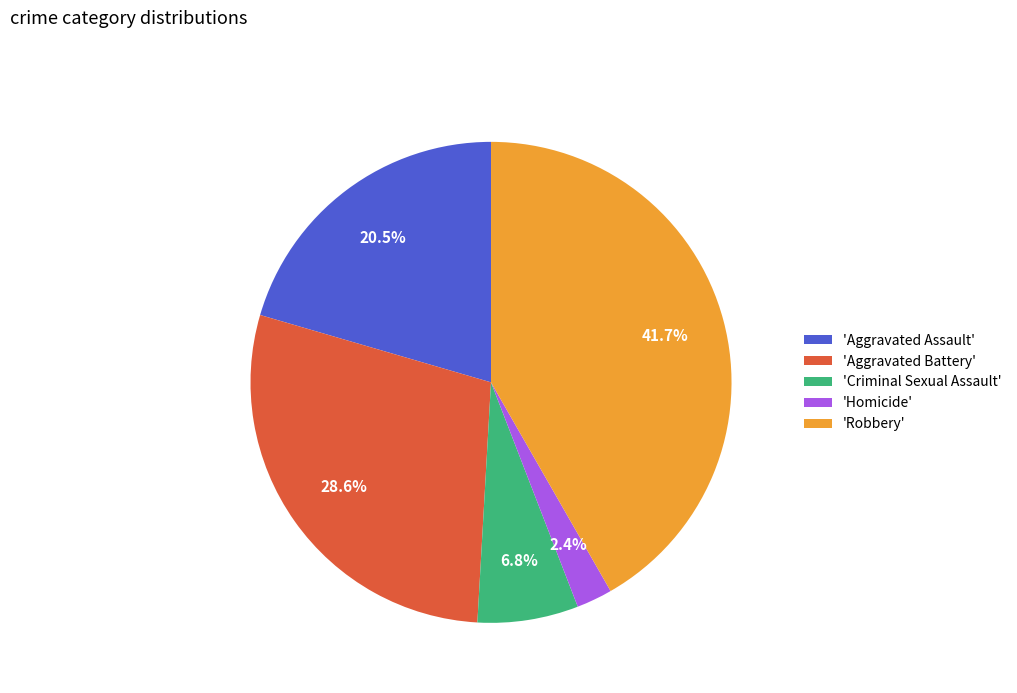

What is the total percentage of 'Criminal Sexual Assault' and 'Homicide'?

9.2%